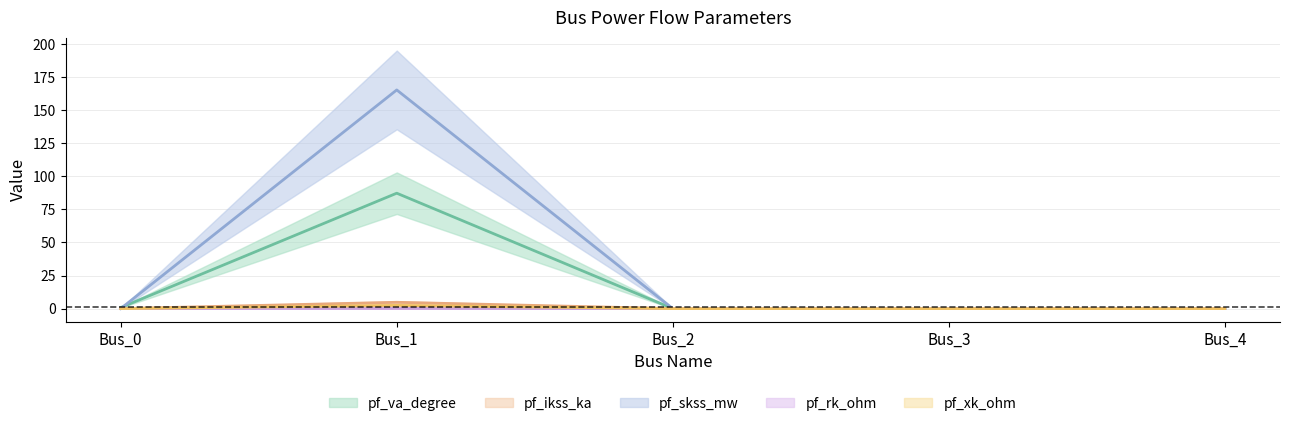

Between Bus_2 and Bus_0, which is larger?

Bus_0